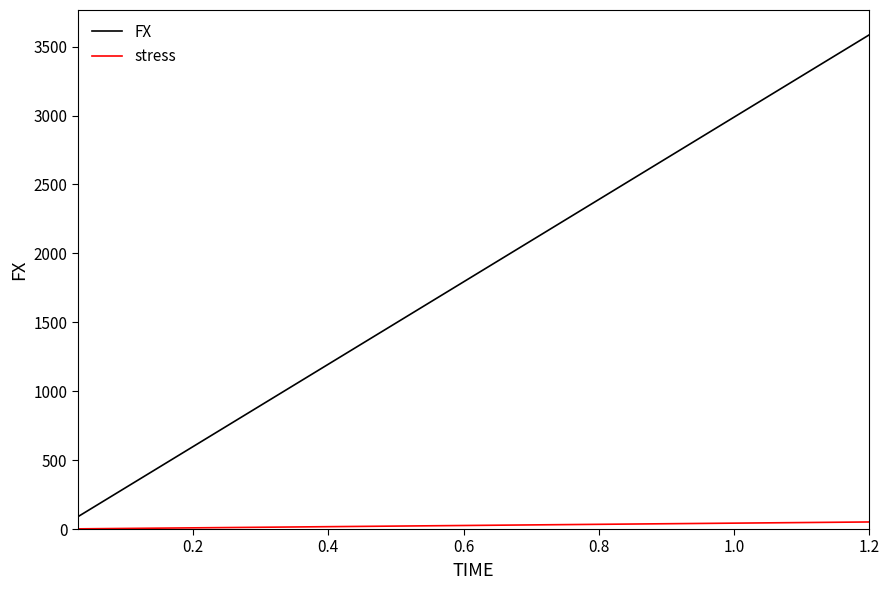

List the series in order of their overall mean, highest first.

FX, stress